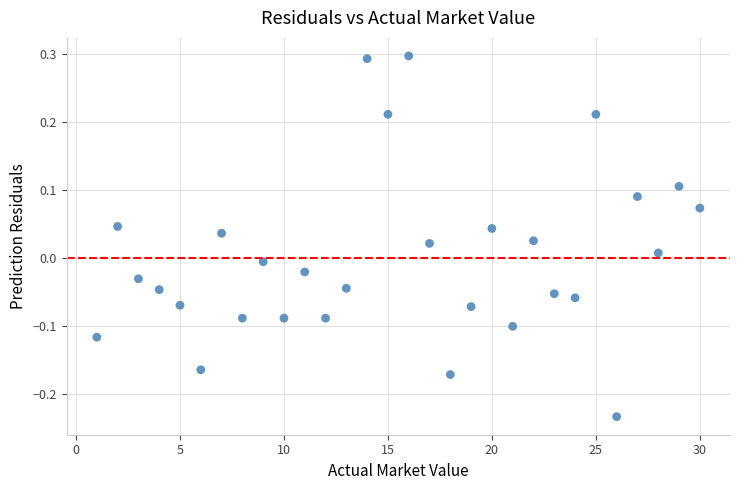

What is the range of X values (max minus min)?

29.0